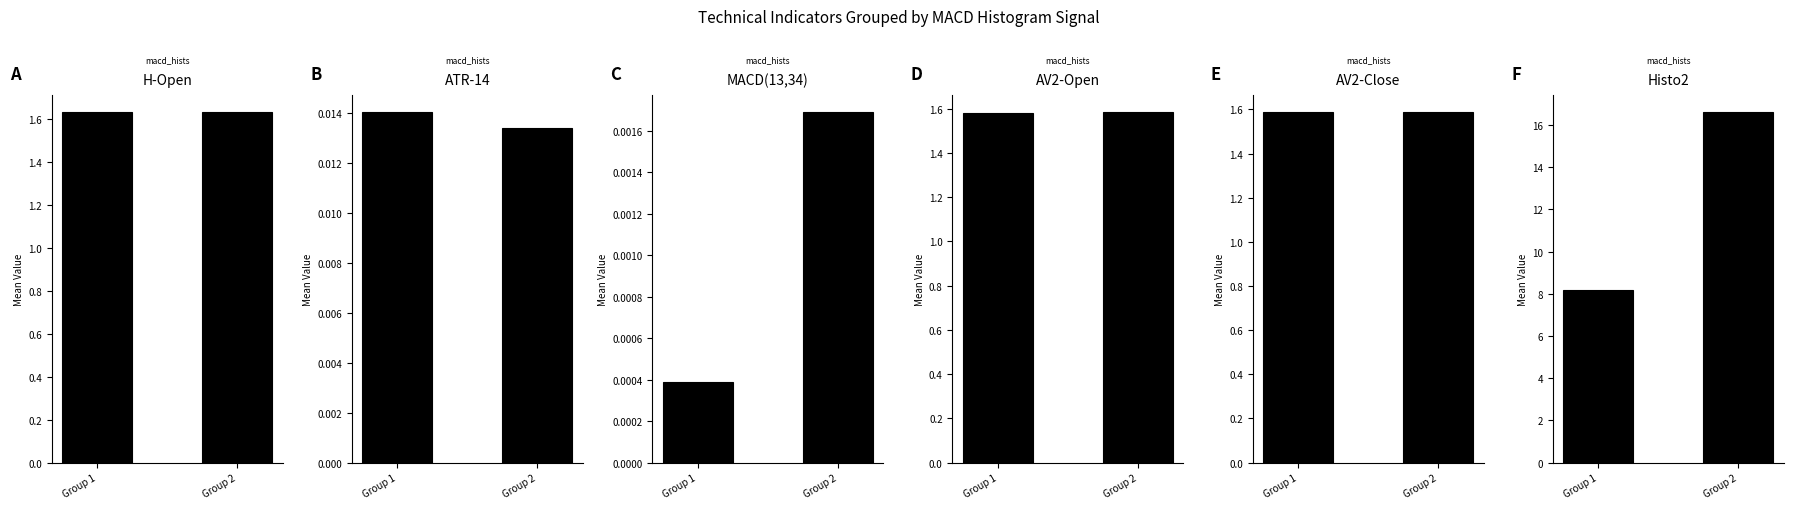

Between Group 2 and Group 1, which is larger?

Group 1